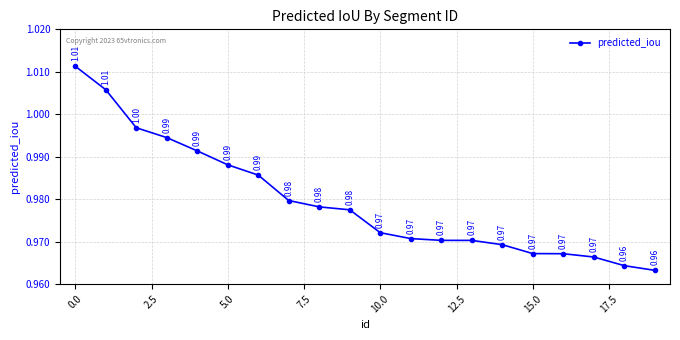

Is this an area chart (filled region under the line)?

No